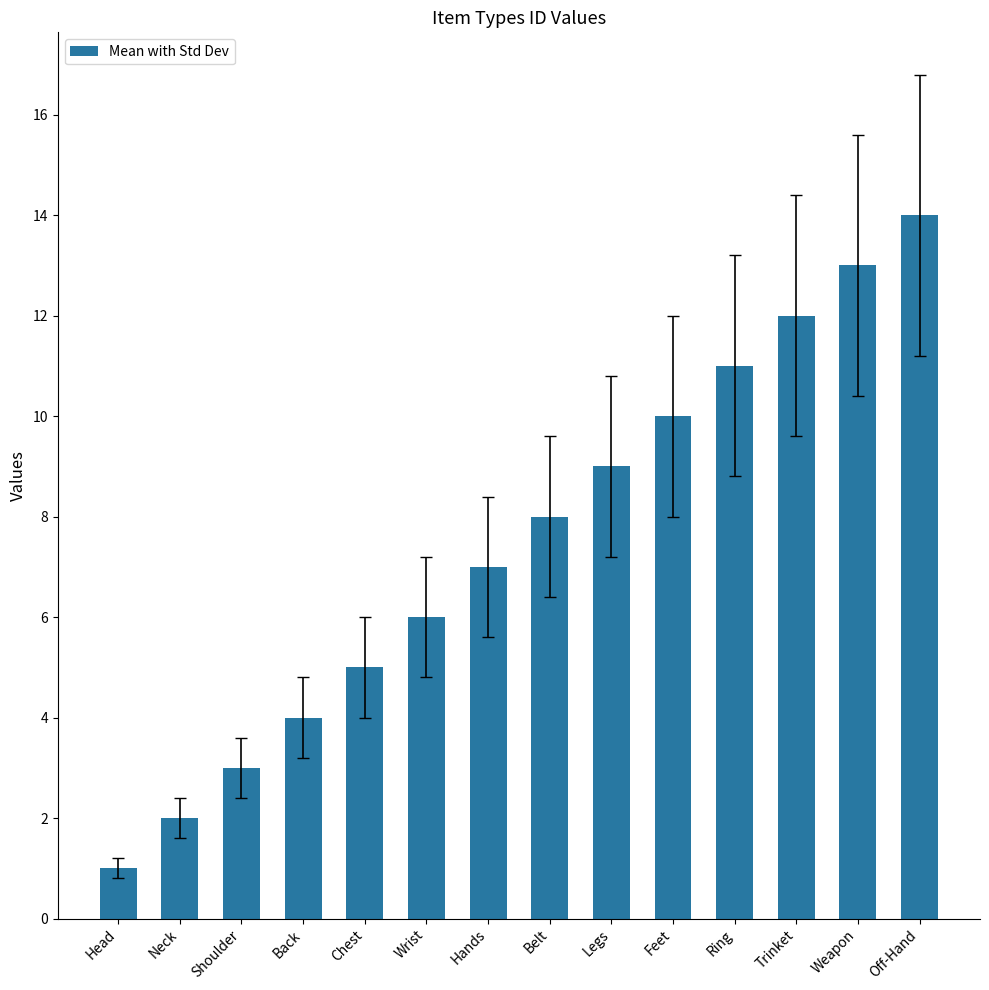

Rank the categories by value from highest to lowest.

Off-Hand, Weapon, Trinket, Ring, Feet, Legs, Belt, Hands, Wrist, Chest, Back, Shoulder, Neck, Head